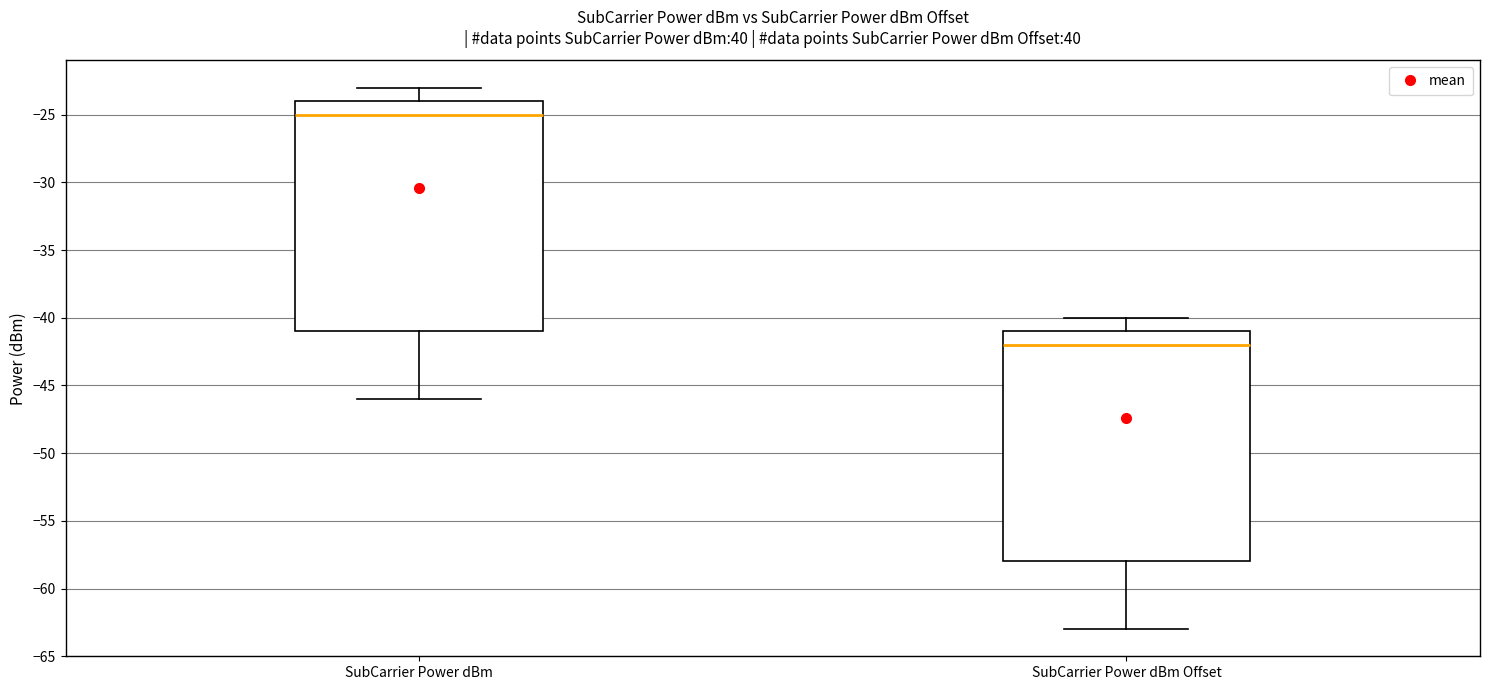

Reading left to right, transcribe this box plot: for each box, give where its median line is, the range the box spans, and where its two whiskers end, as read against the y-axis. The values are not printed on the chart, so give them approximately, as read against the axis.

SubCarrier Power dBm: median -25, box -41 to -24, whiskers -46 to -23
SubCarrier Power dBm Offset: median -42, box -58 to -41, whiskers -63 to -40